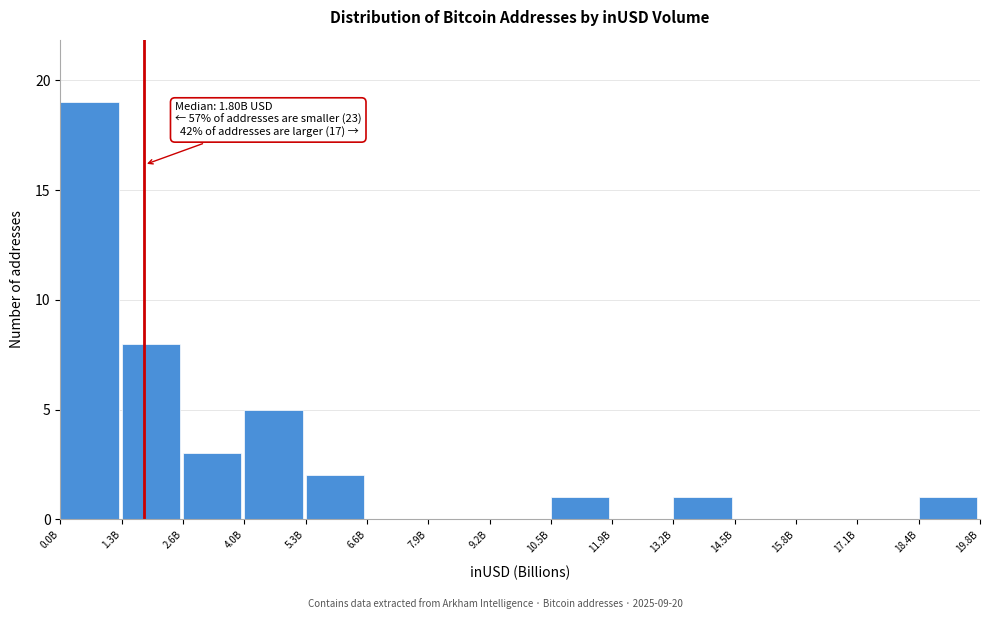

Reading left to right, list all the values displayed in this chart.

0.0B=19	1.3B=8	2.6B=3	4.0B=5	5.3B=2	6.6B=0	7.9B=0	9.2B=0	10.5B=1	11.9B=0	13.2B=1	14.5B=0	15.8B=0	17.1B=0	18.4B=1